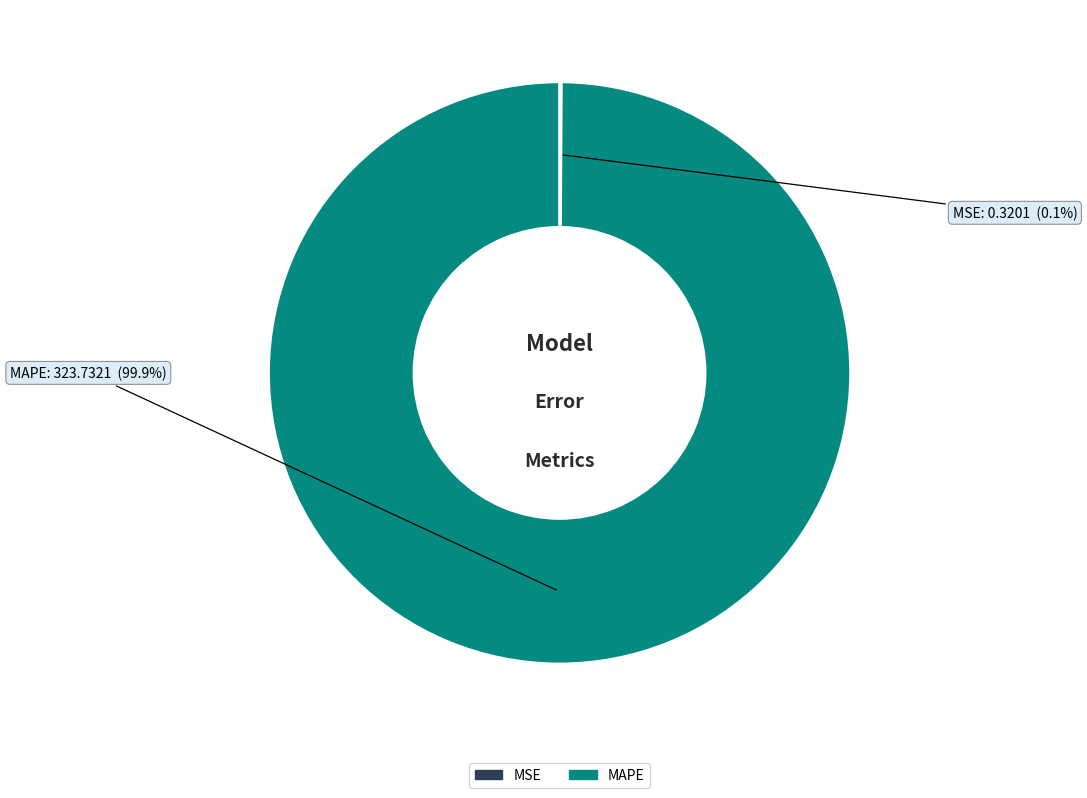

What is the largest slice in the pie chart?

MAPE